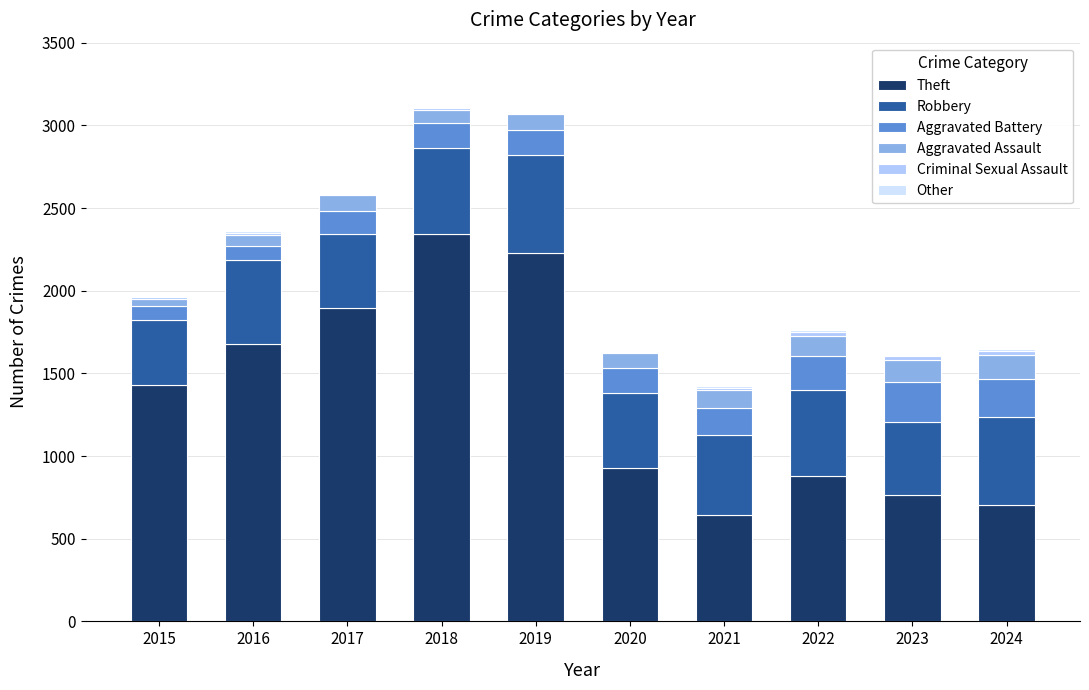

What is the sum of all Theft values?

13496